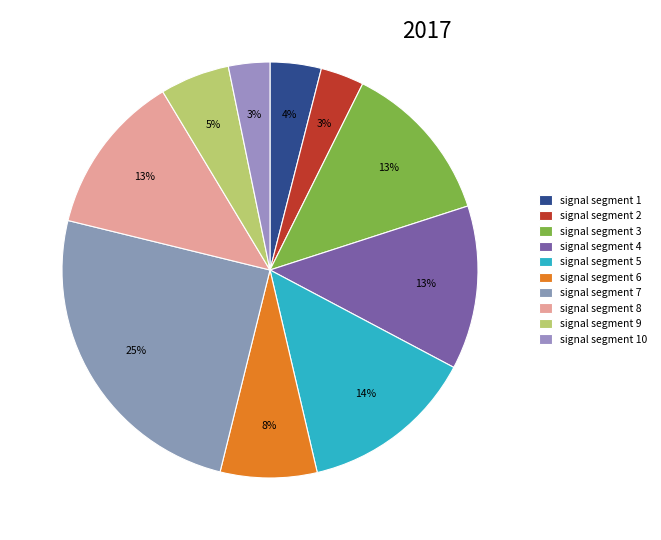

Which category has the biggest portion of the pie?

signal segment 7